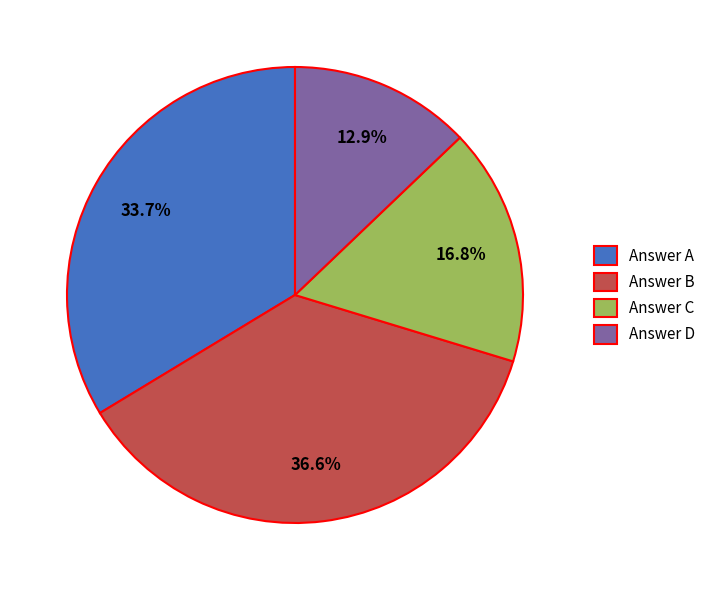

Rank the categories by value from highest to lowest.

Answer B, Answer A, Answer C, Answer D